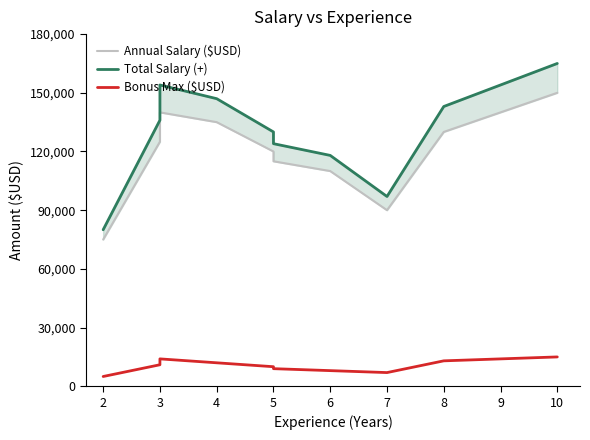

Which series has the largest total across all categories?

Total Salary (+)